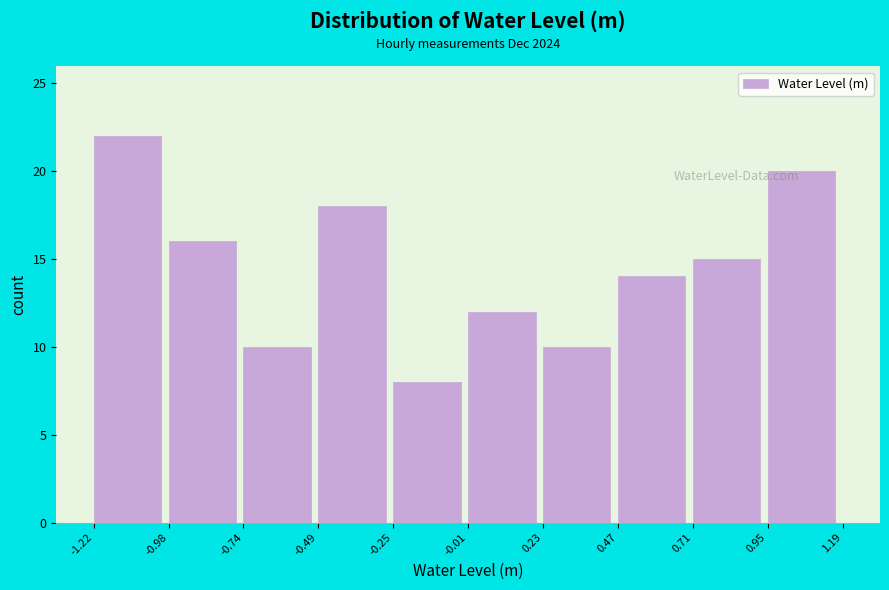

Which range on the x-axis has the tallest bar?

-1.22 to -0.98